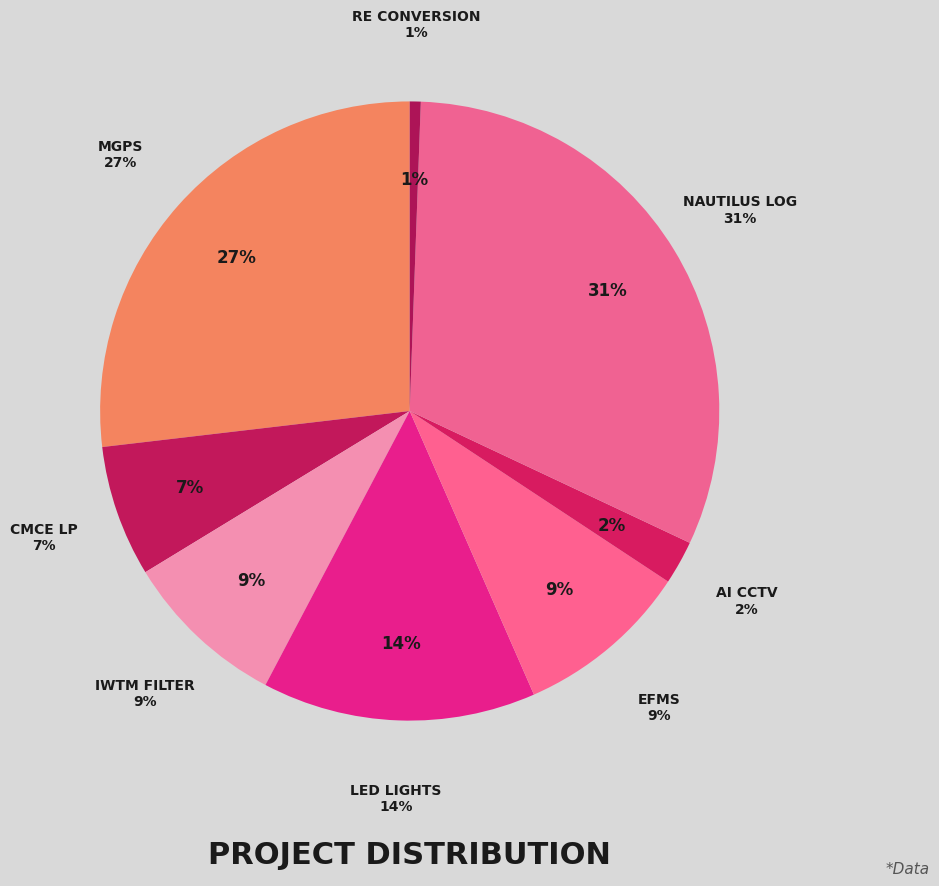

What is the ratio of the value at CMCE LP to the value at MGPS?

0.3